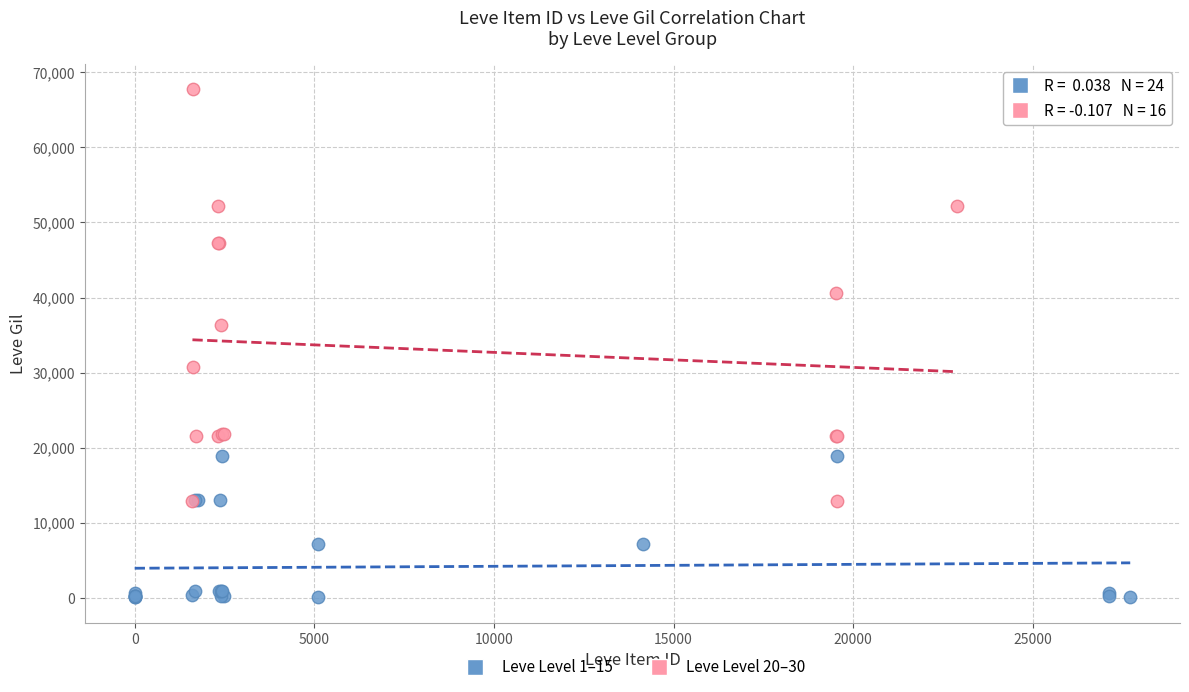

Which series reaches the minimum Y coordinate?

Leve Level 1–15